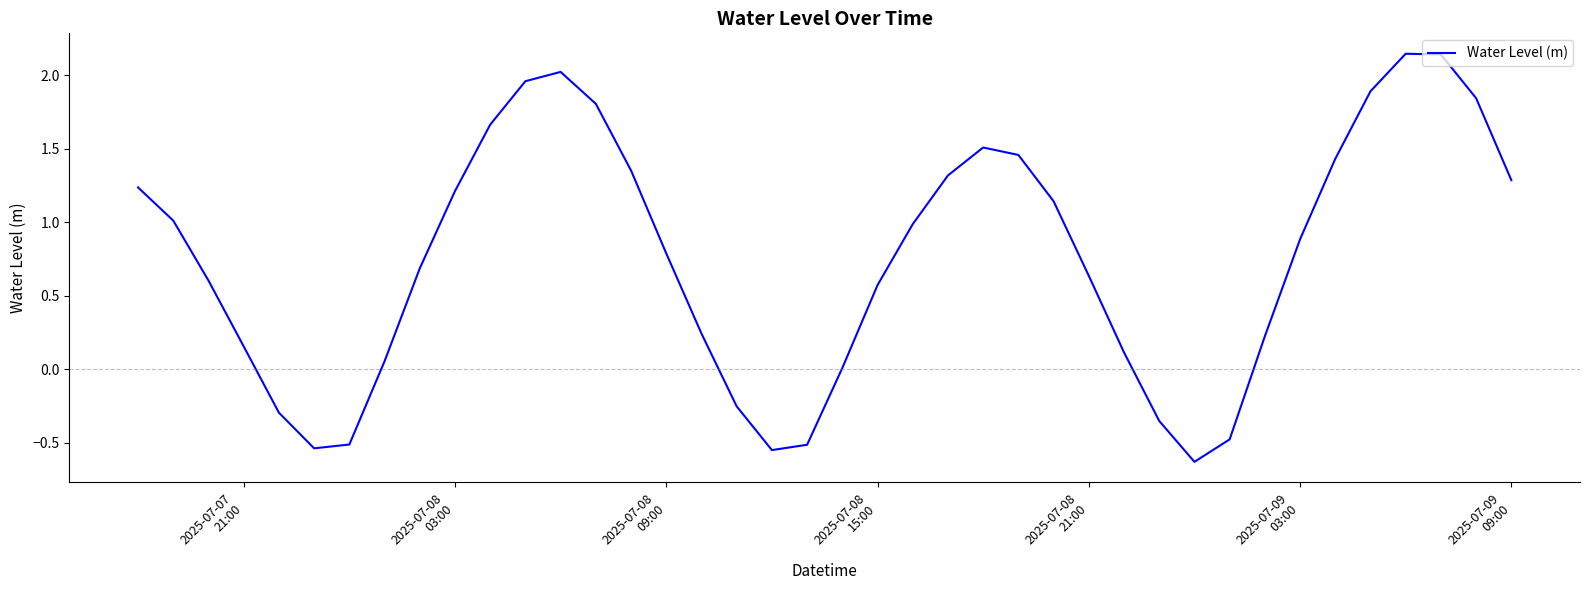

What is the difference between the maximum and minimum values?

2.8